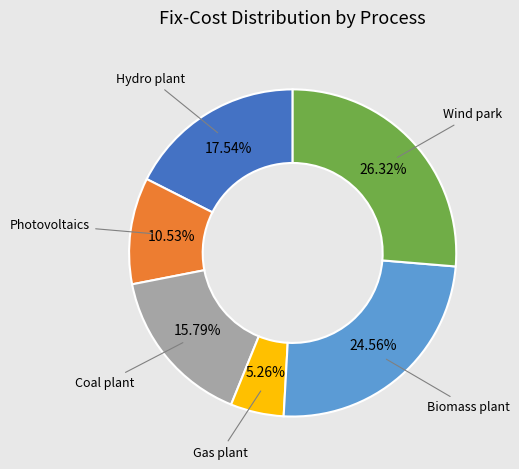

Is there a majority slice in this chart?

No